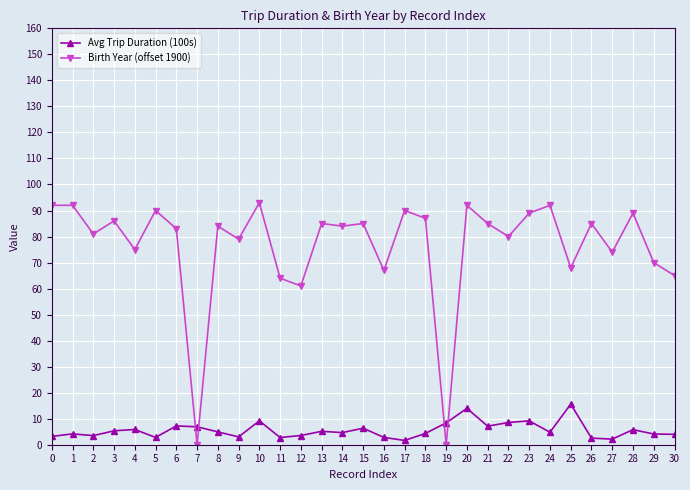

What is the difference between the second highest and second lowest values in the Birth Year (offset 1900) series?

92.0